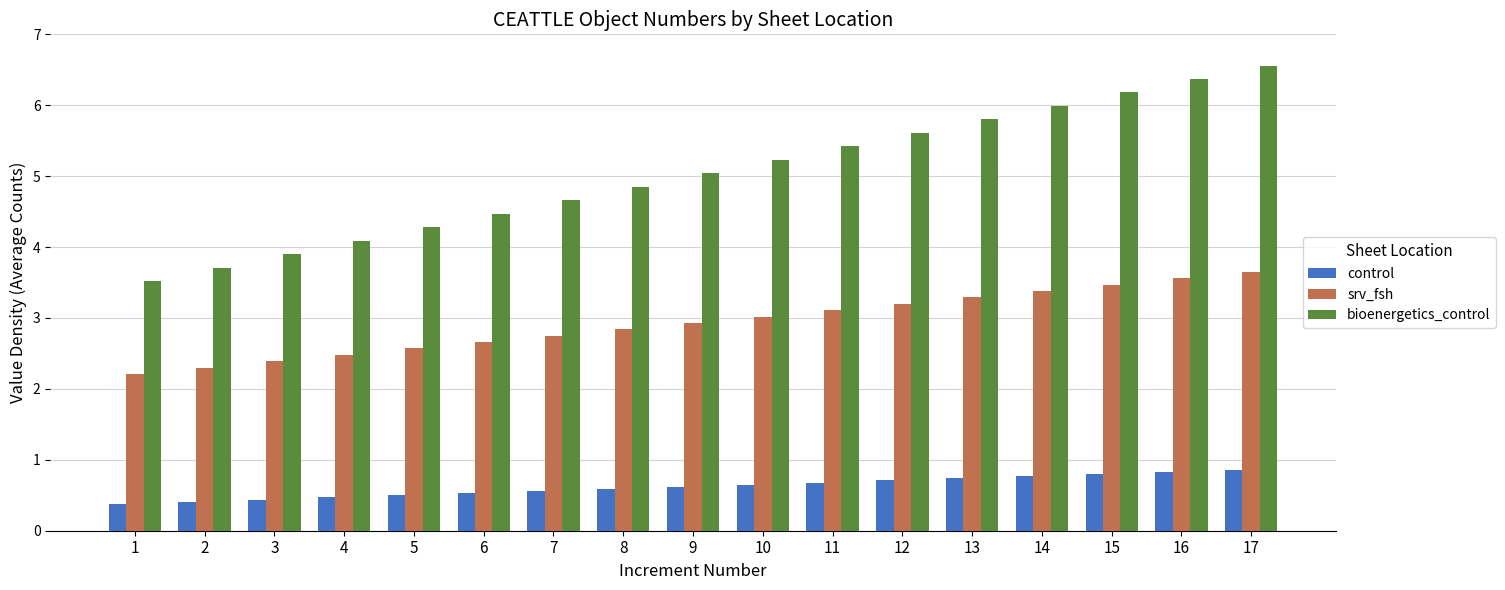

Is it true that srv_fsh equals 3.6 at 16?

True